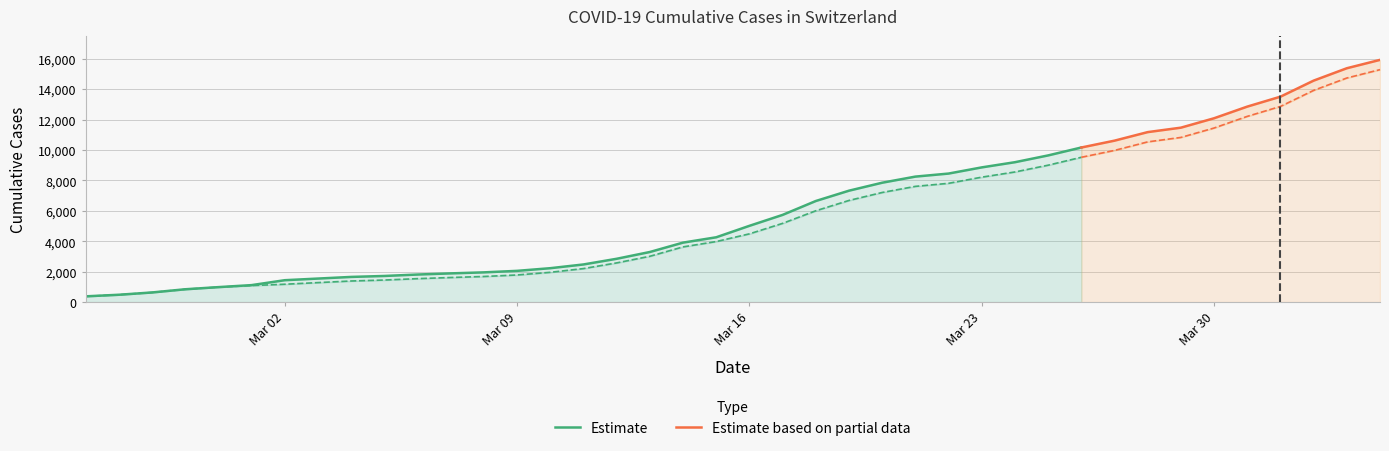

Which category has the highest value in the GE series?

2020-04-04